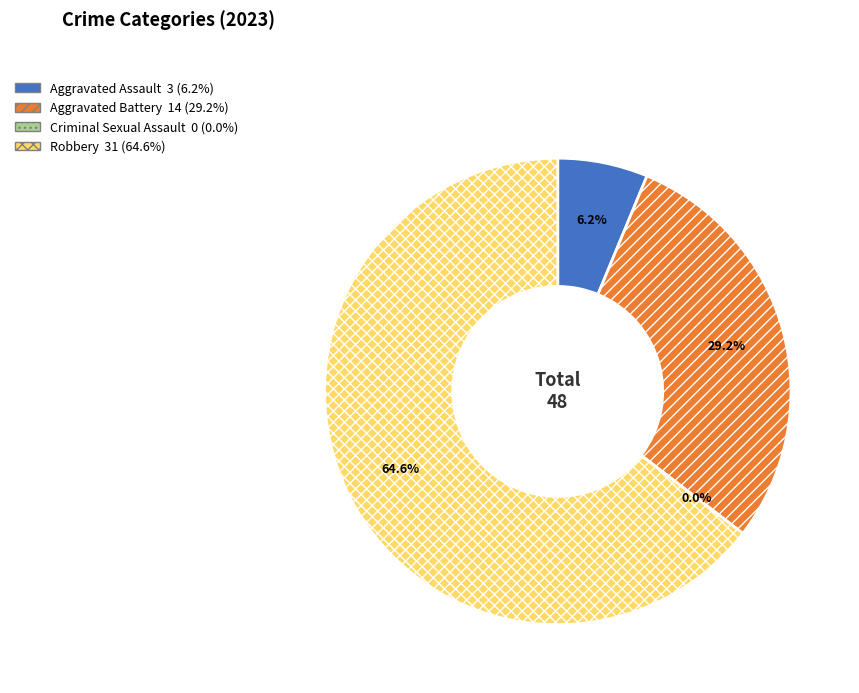

Approximately how many times larger is the value at Aggravated Battery compared to Aggravated Assault?

4.7